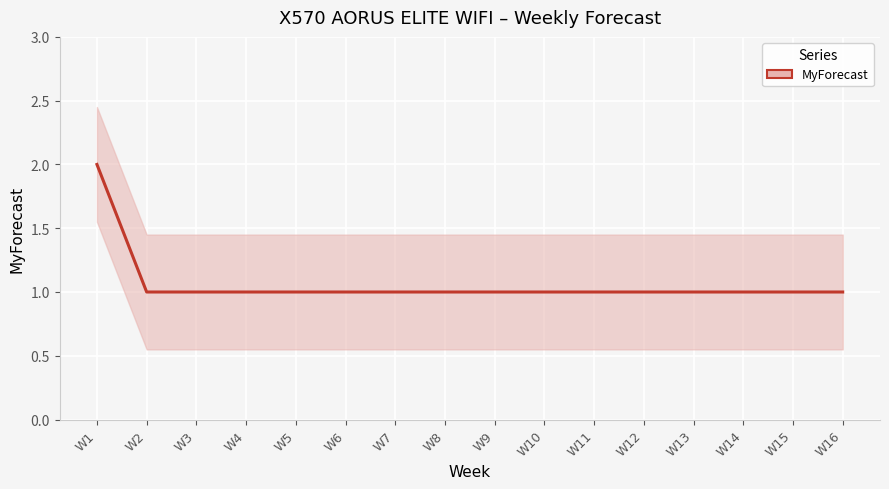

How many series are shown in this chart?

1